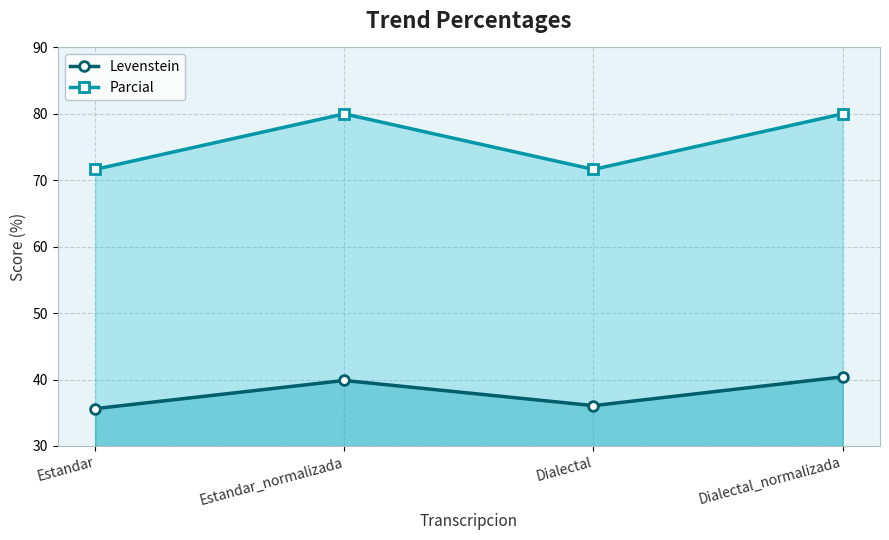

What are all the series names shown in the legend?

Levenstein, Parcial